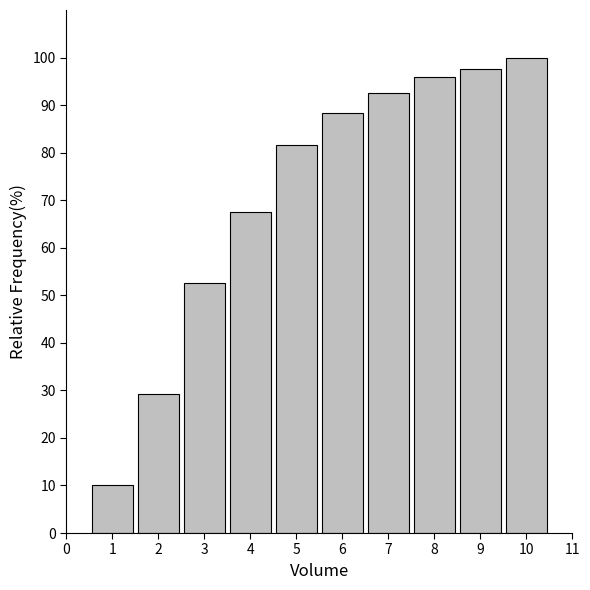

Reading left to right, what are all the values shown in this chart?

1=10.0	2=29.2	3=52.5	4=67.5	5=81.7	6=88.3	7=92.5	8=95.8	9=97.5	10=100.0